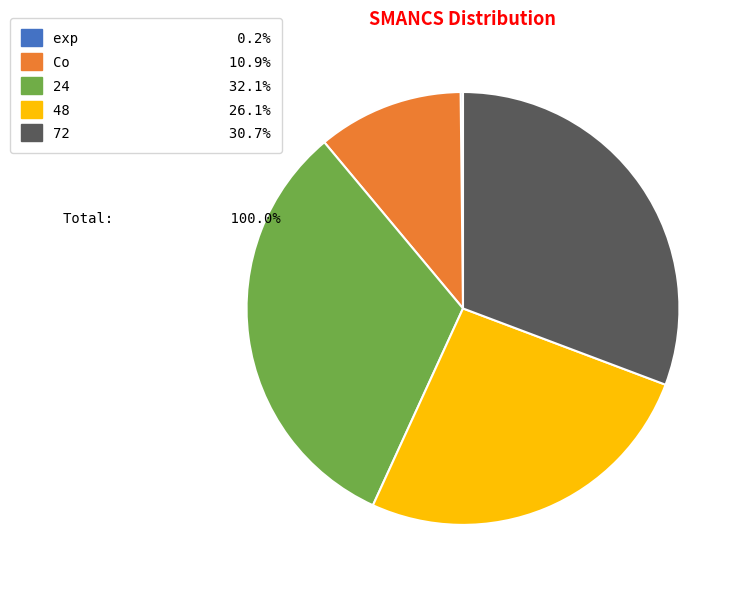

Approximately how many times larger is the value at 24 compared to 72?

1.0